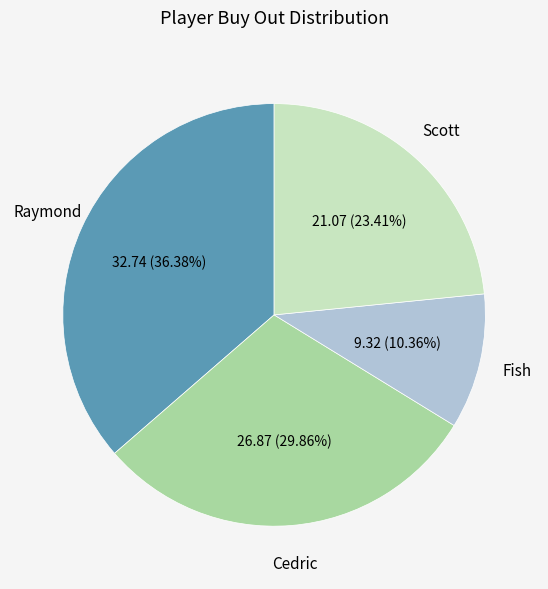

What portion of the pie excludes Raymond?

63.6%